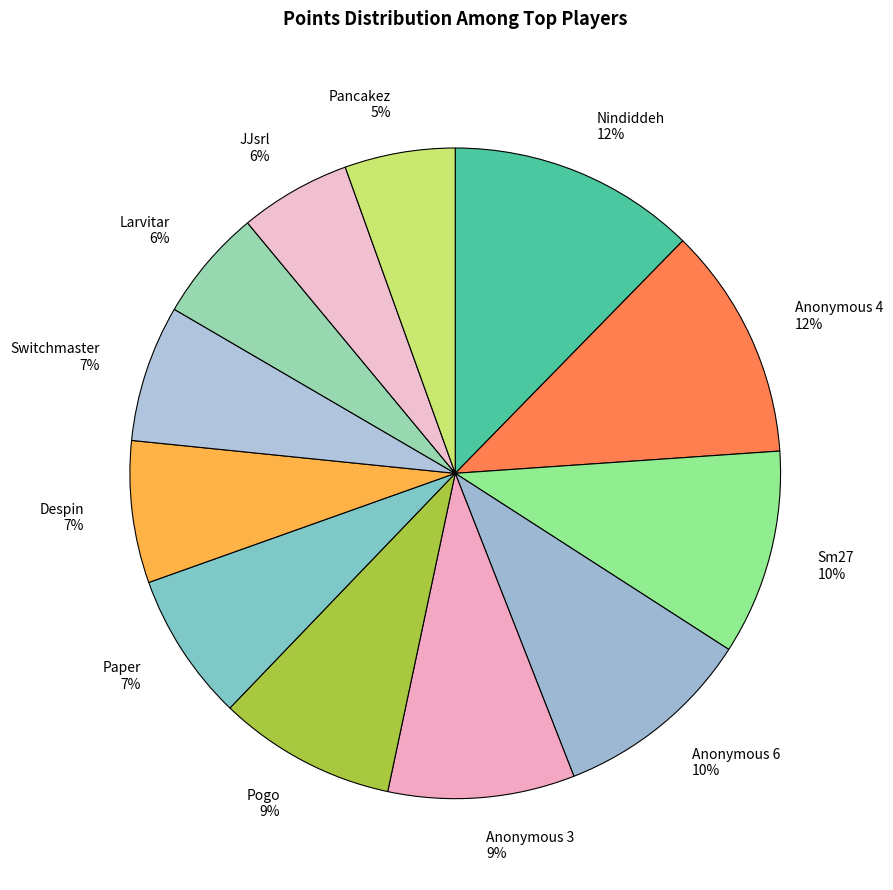

The Despin slice represents 1% of the pie. True or false?

False